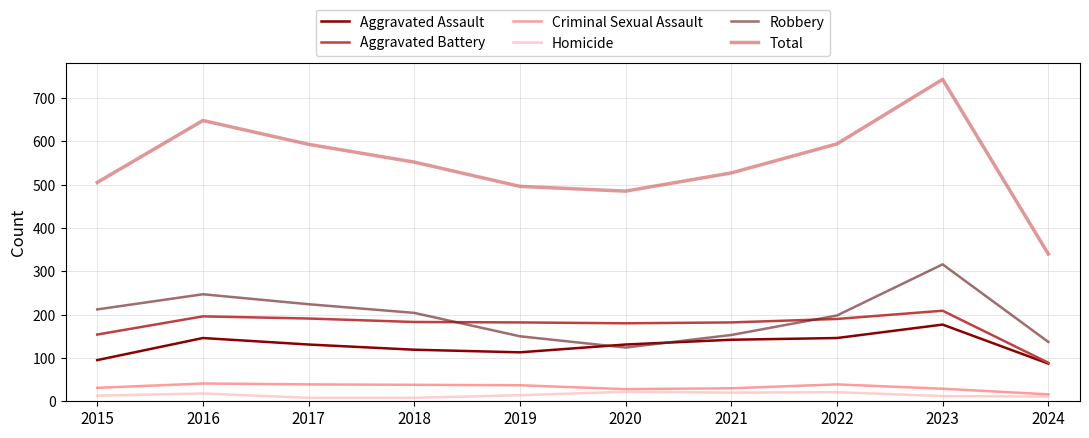

Which series has the largest total across all categories?

Total